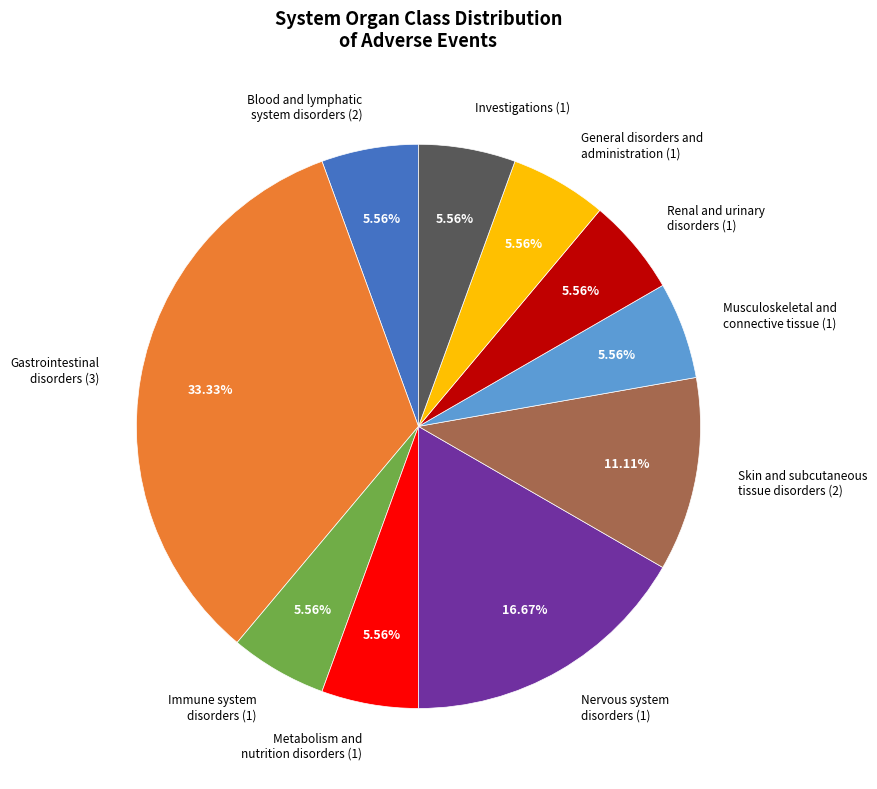

Does Investigations (1) account for over 50% of the chart?

No